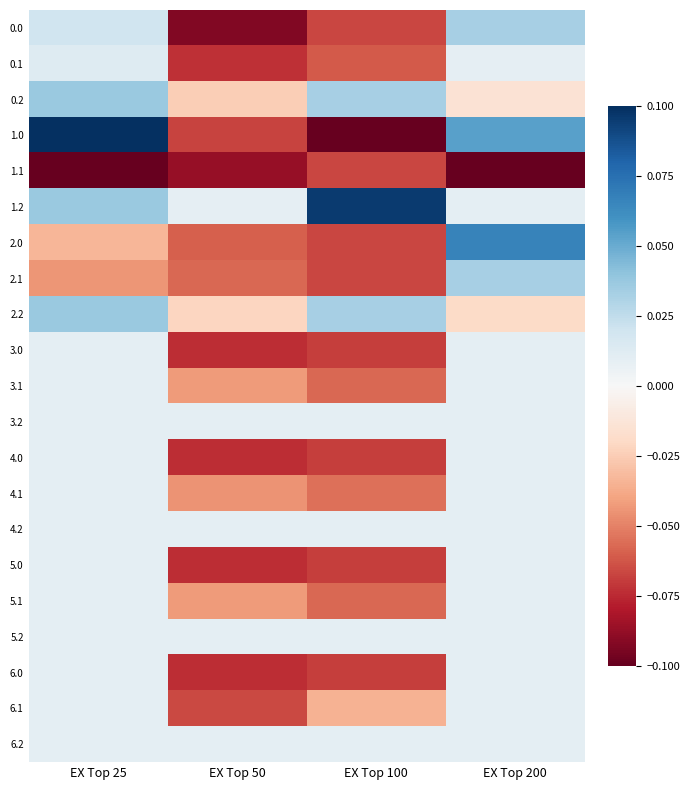

How many data points does each series have?

4